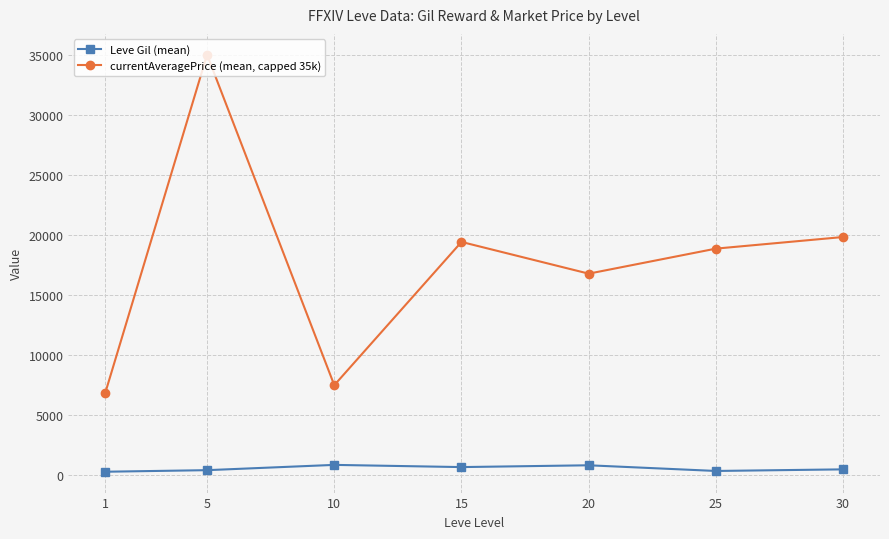

How many values in the currentAveragePrice (mean, capped 35k) series are below 18834?

3